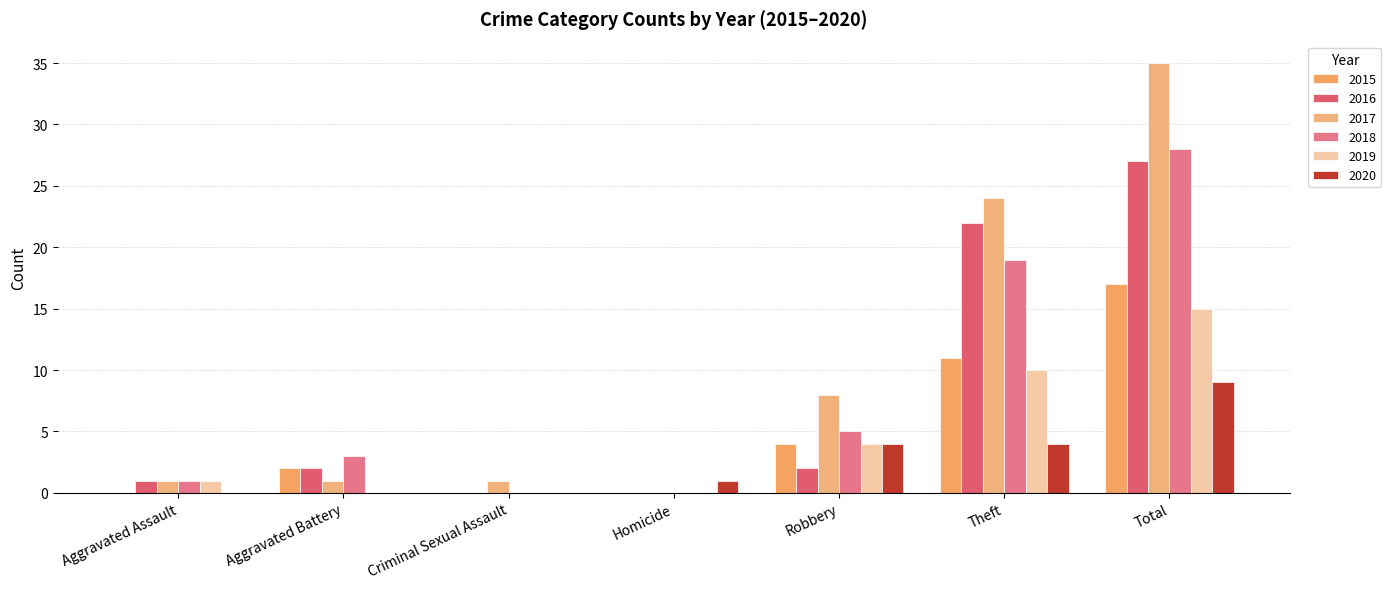

At which category is the sum across all series the highest?

Total